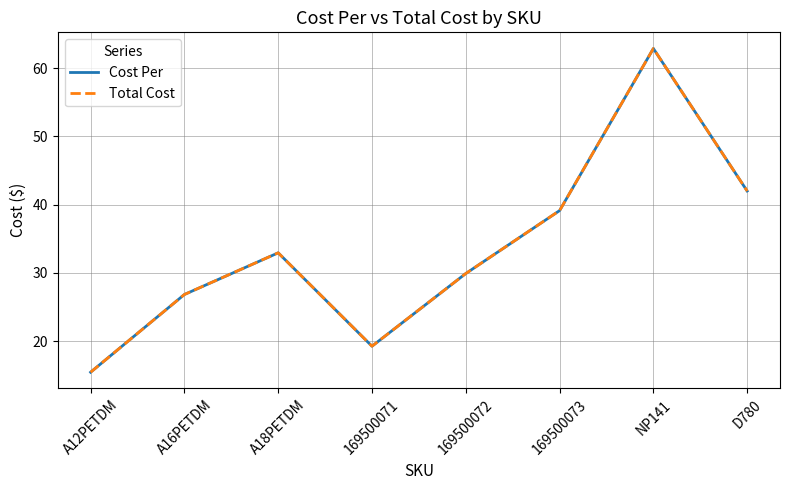

Does the chart display data point markers on the line(s)?

No